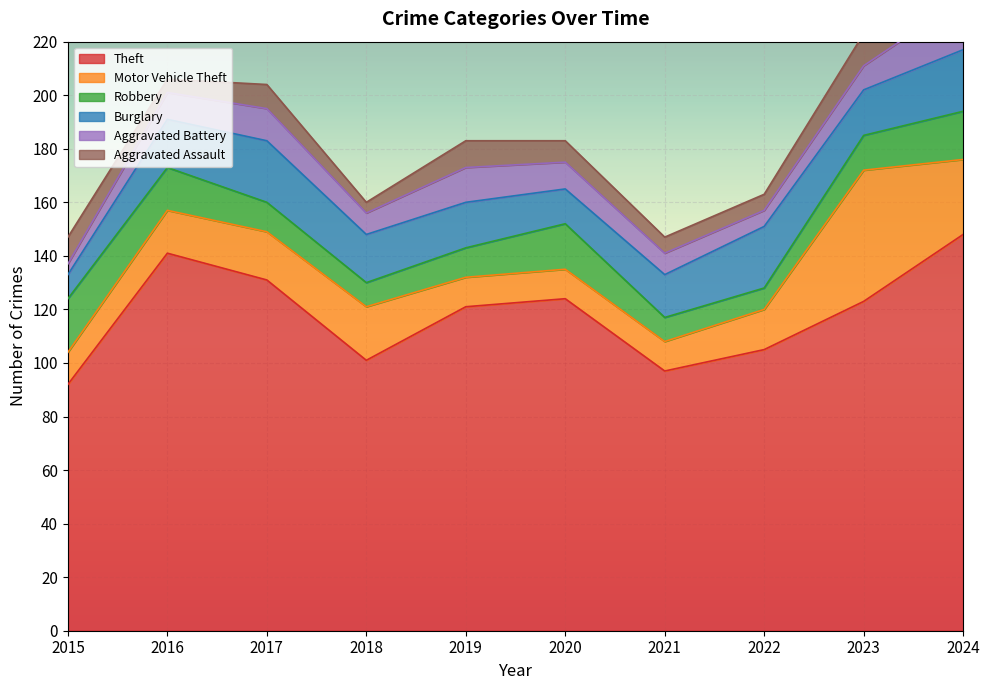

At which label is Aggravated Assault closest to 8?

2020